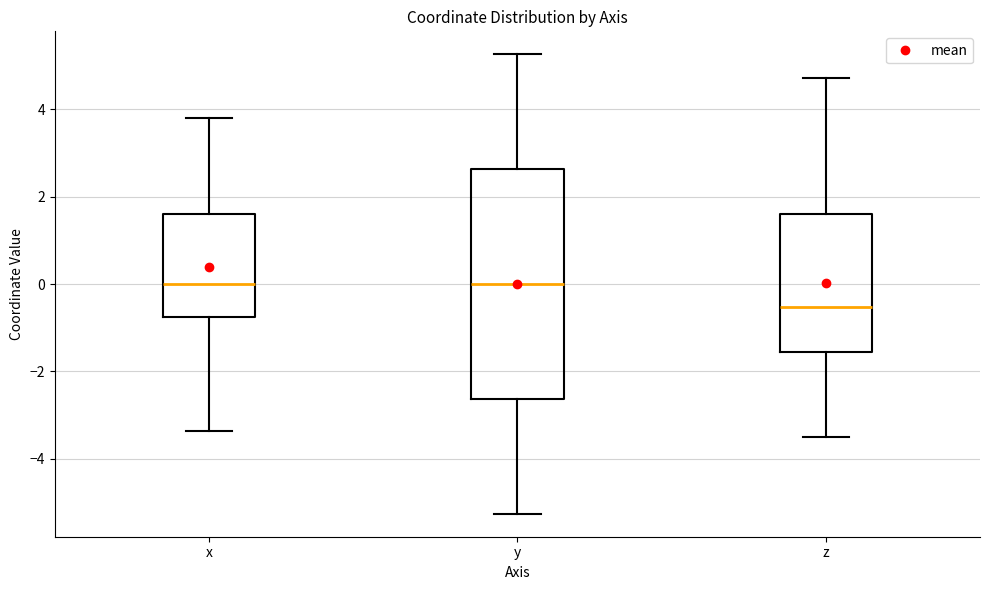

Comparing the boxes themselves (not the whiskers), which one is the tallest?

y